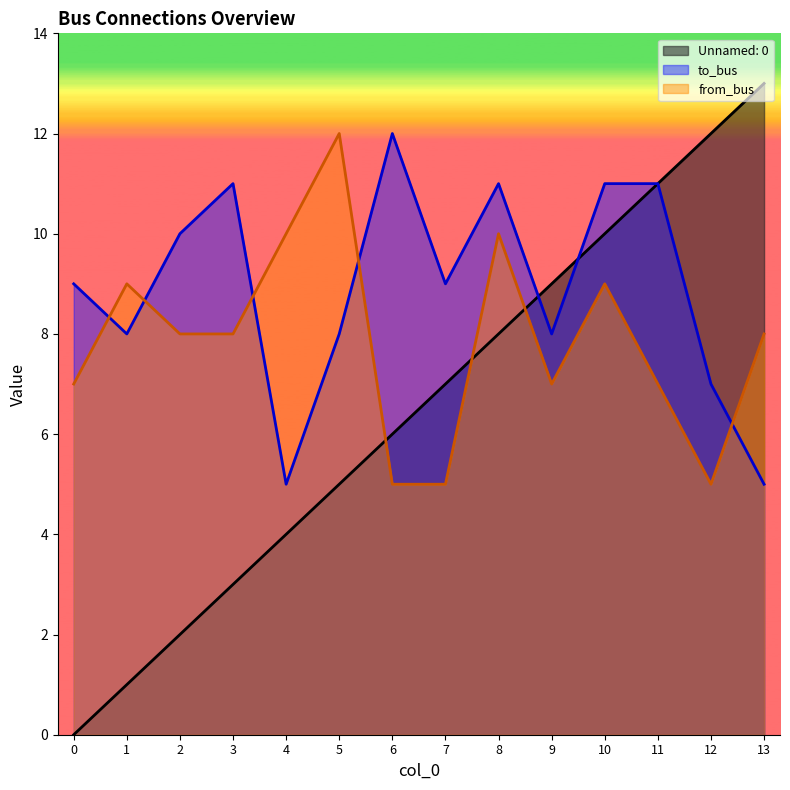

At how many categories does at least one series exceed 11?

4